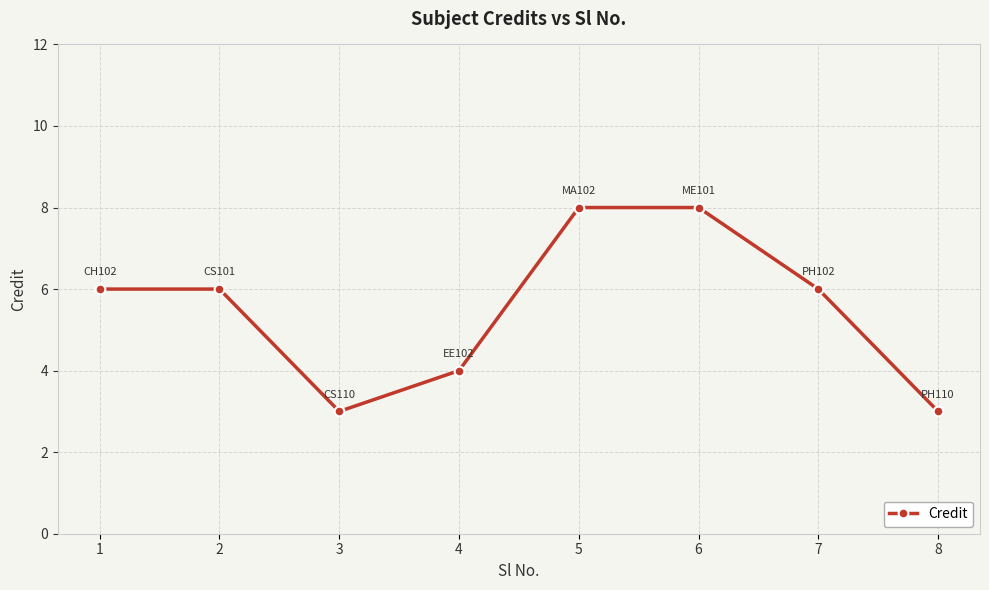

What is the minimum value shown in the chart?

3